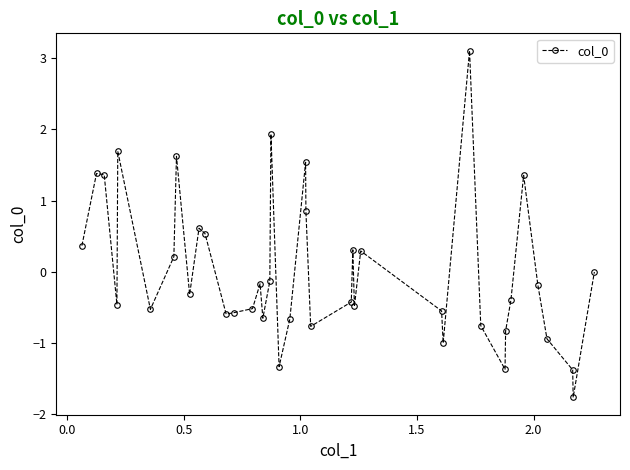

What is the sum of all values?

0.4